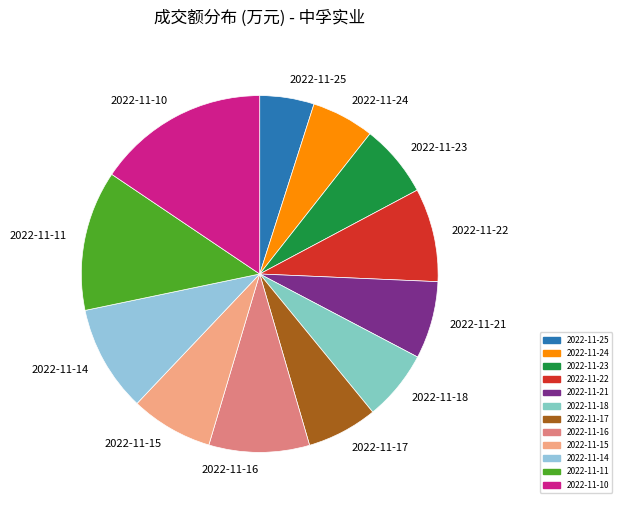

Is 2022-11-17 the majority of the pie?

No